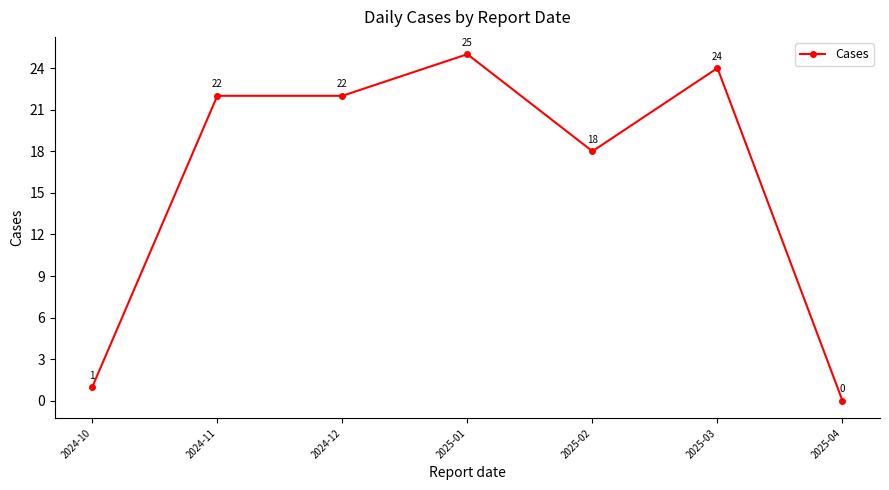

Which label corresponds to the largest value in the chart?

2025-01